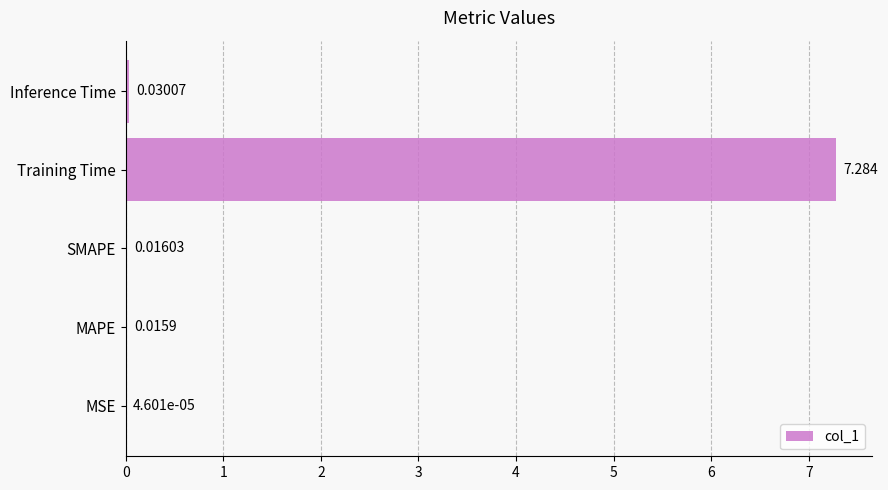

Which has a higher value, SMAPE or Training Time?

Training Time